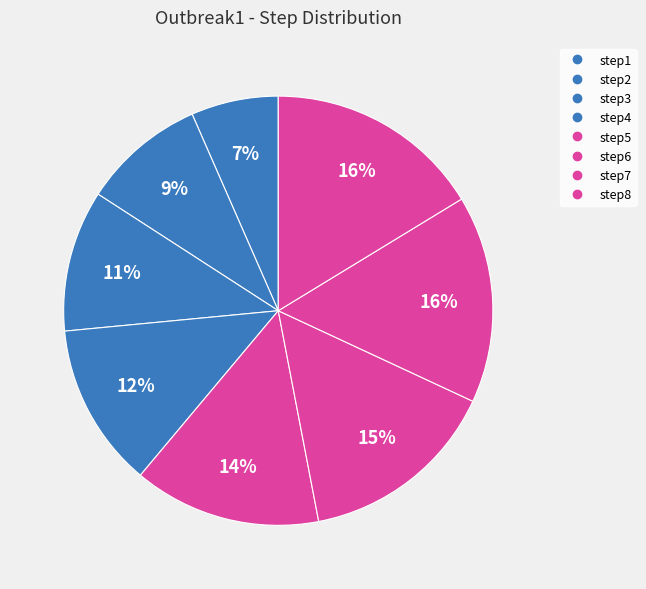

To the nearest percent, what percentage of the pie is step1?

7%